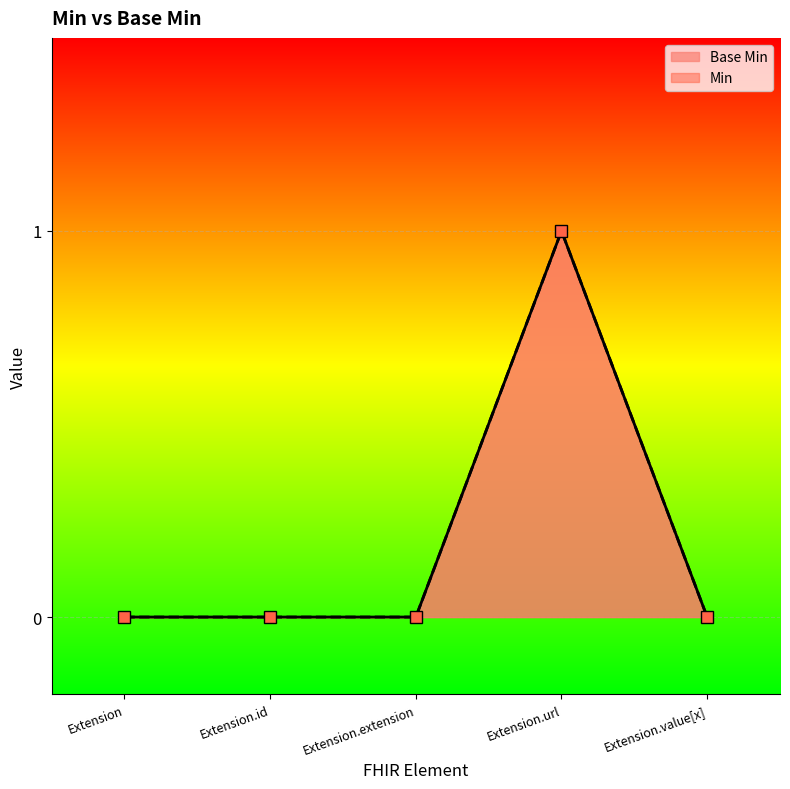

True or false: Min and Base Min intersect in this chart.

False